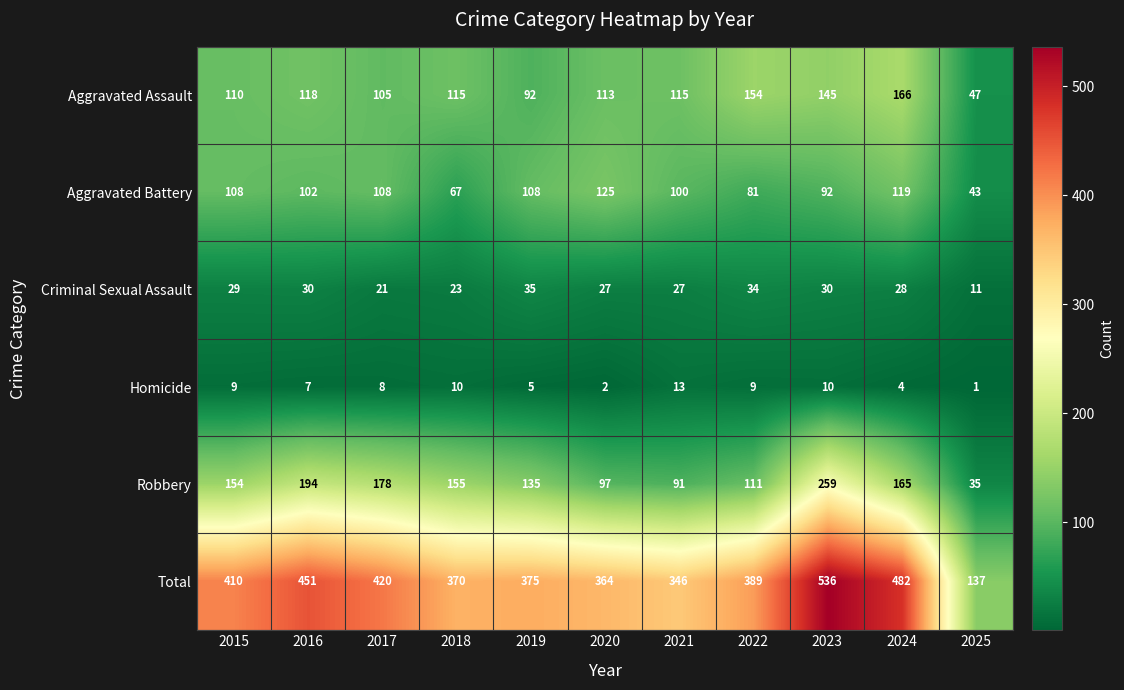

True or false: Criminal Sexual Assault has a value of 30 at 2016.

True